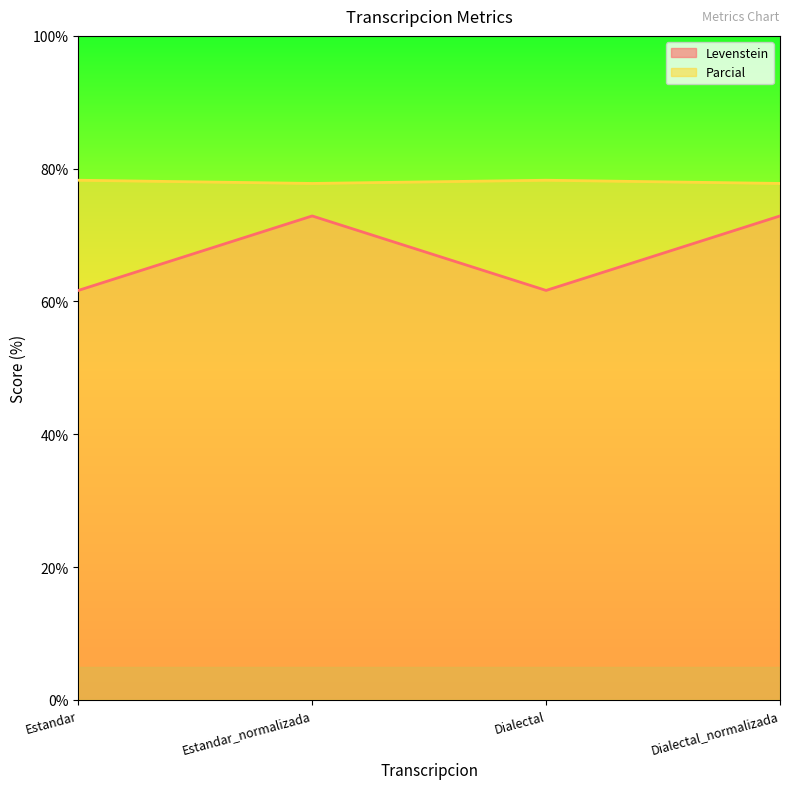

What is the minimum value shown in the chart?

61.7